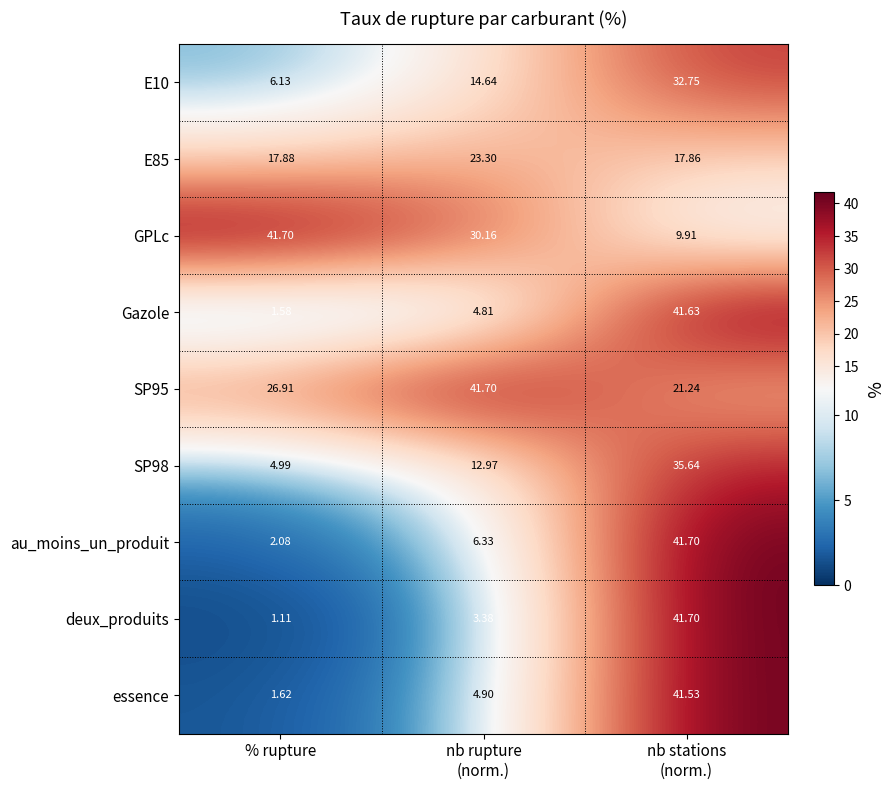

Which series has the widest spread of values?

deux_produits